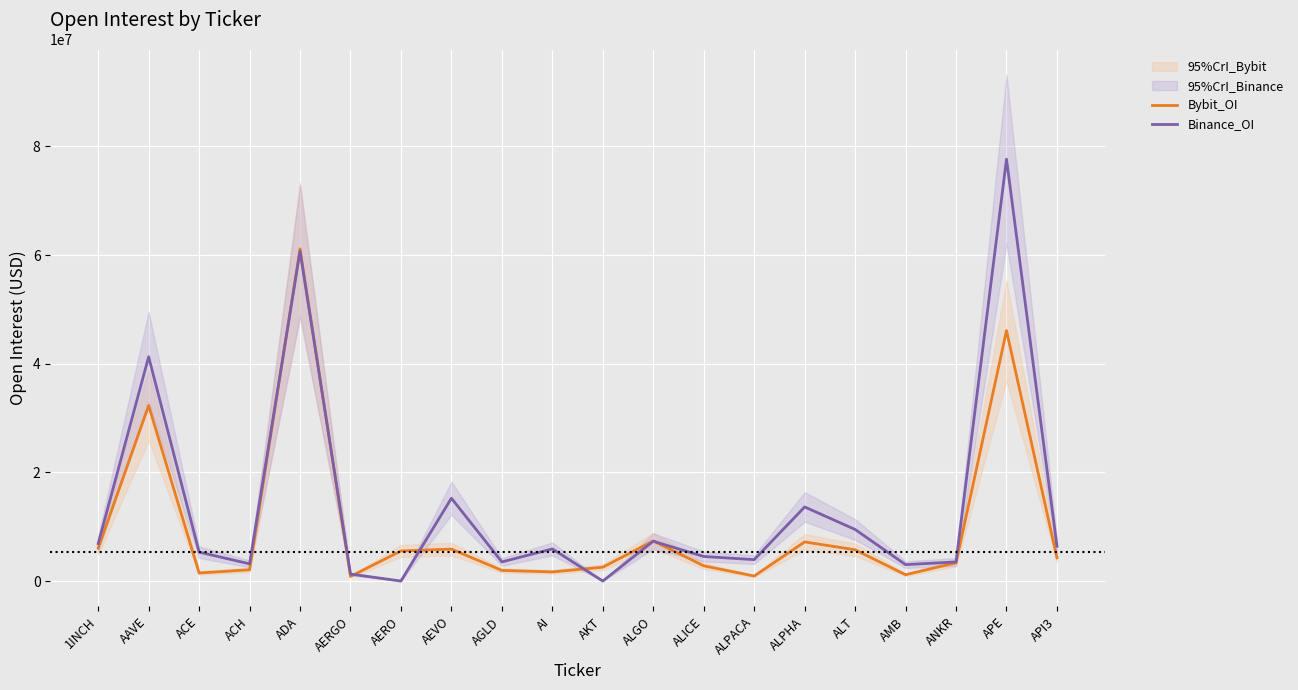

How many series are shown in this chart?

2